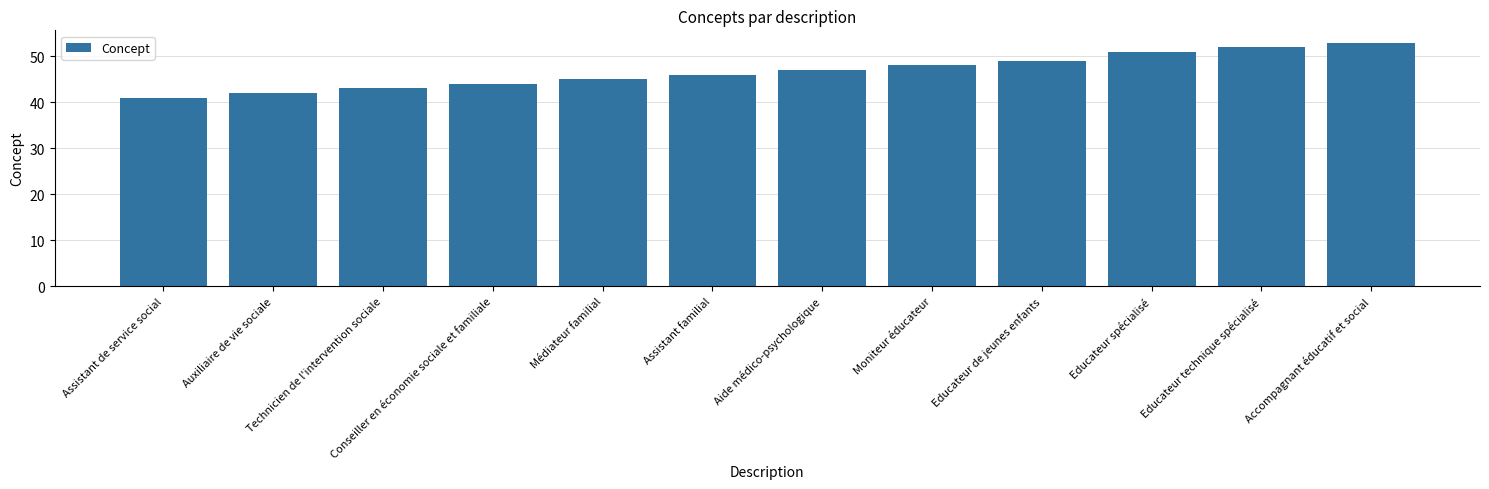

Is it true that the value at Moniteur éducateur is 33?

False